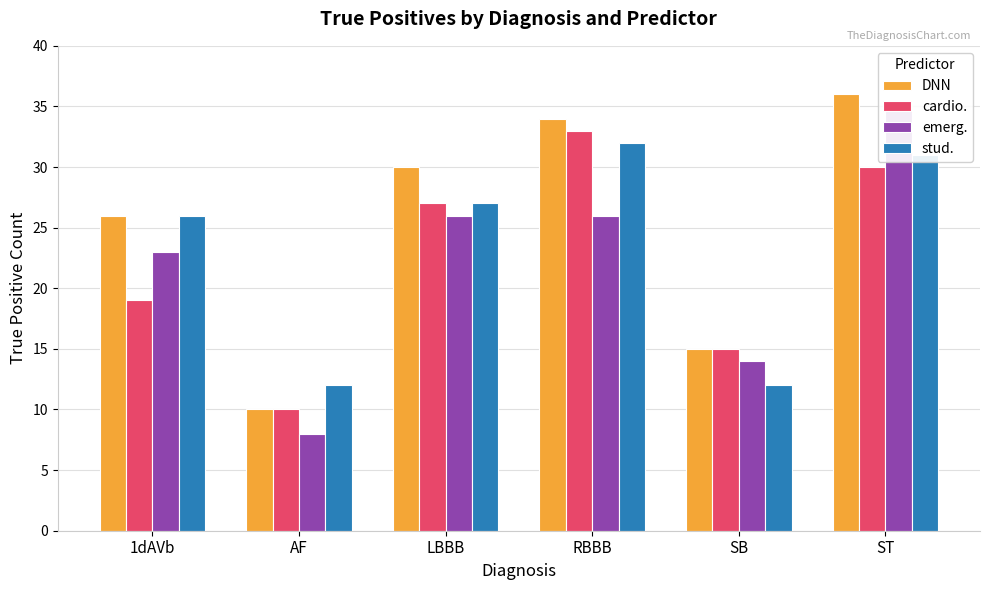

The cardio. series shows 14 at AF. True or false?

False